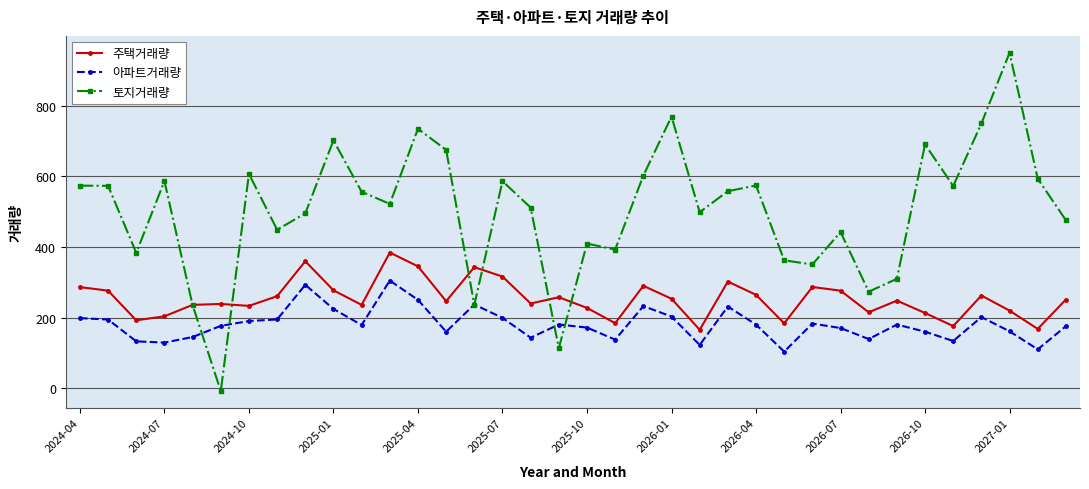

Which series has the largest range (max minus min)?

토지거래량